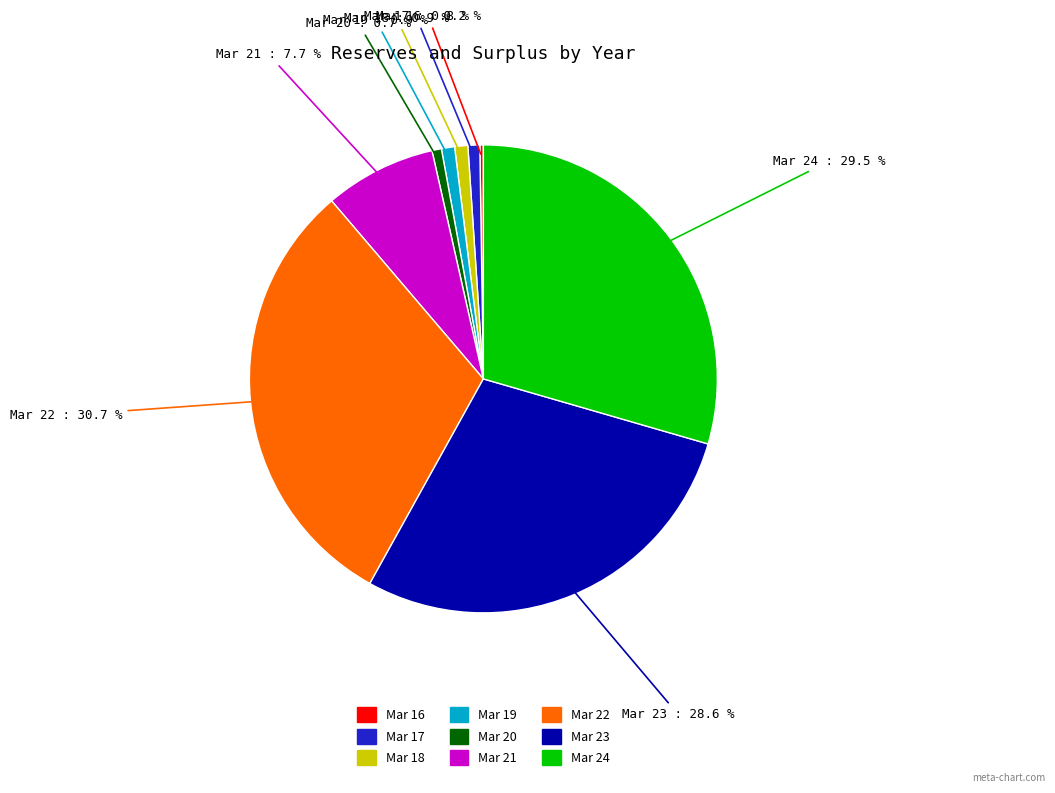

What percentage do Mar 18 and Mar 19 together represent?

1.8%